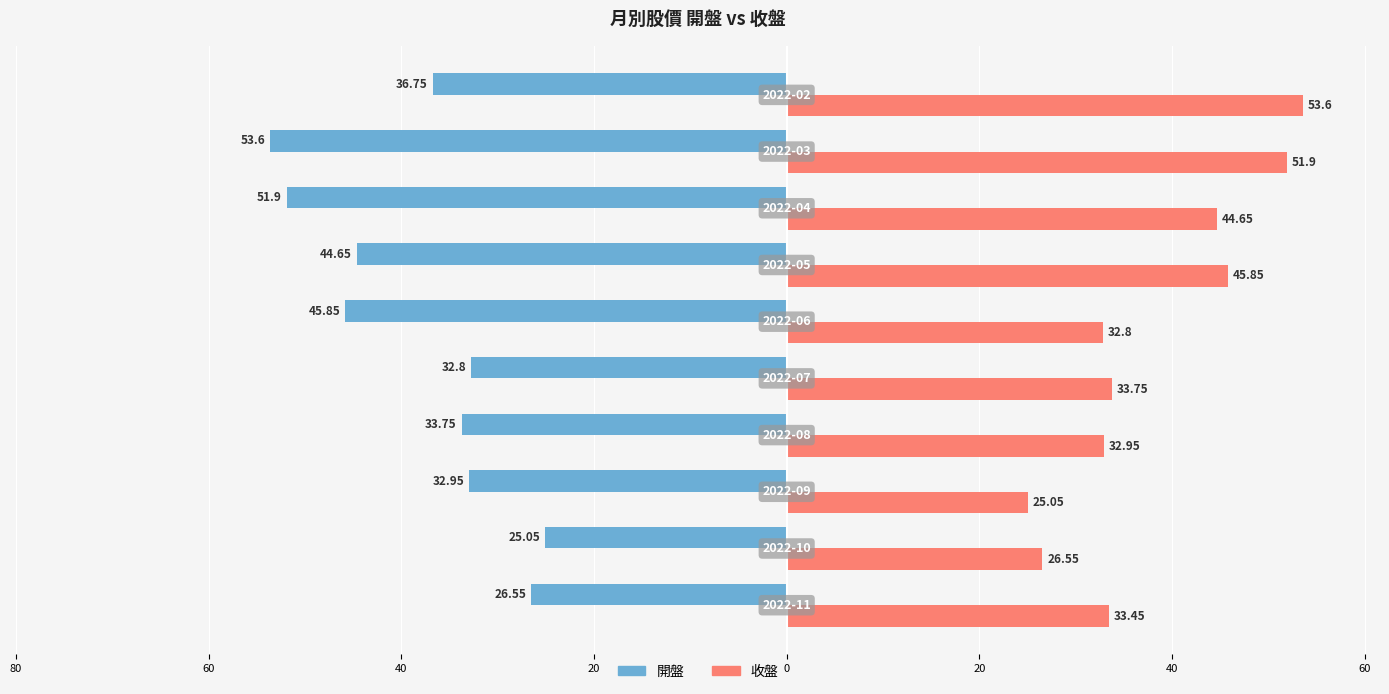

What are all the series names shown in the legend?

開盤, 收盤